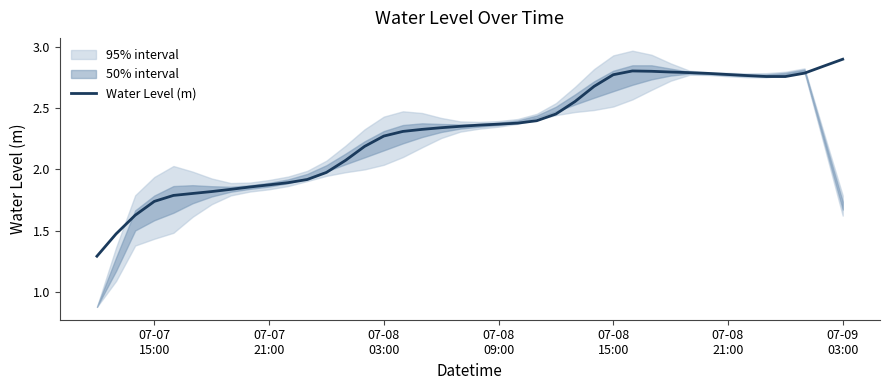

What is the sum of all values?

92.3